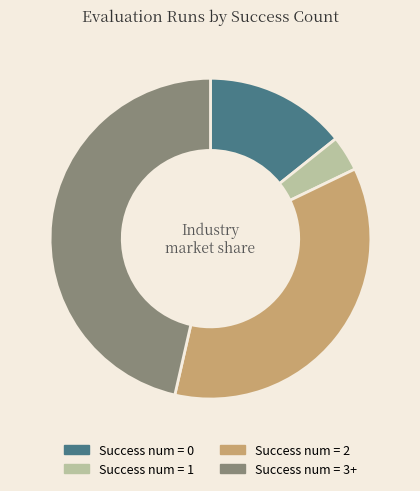

How many segments does this pie chart have?

4